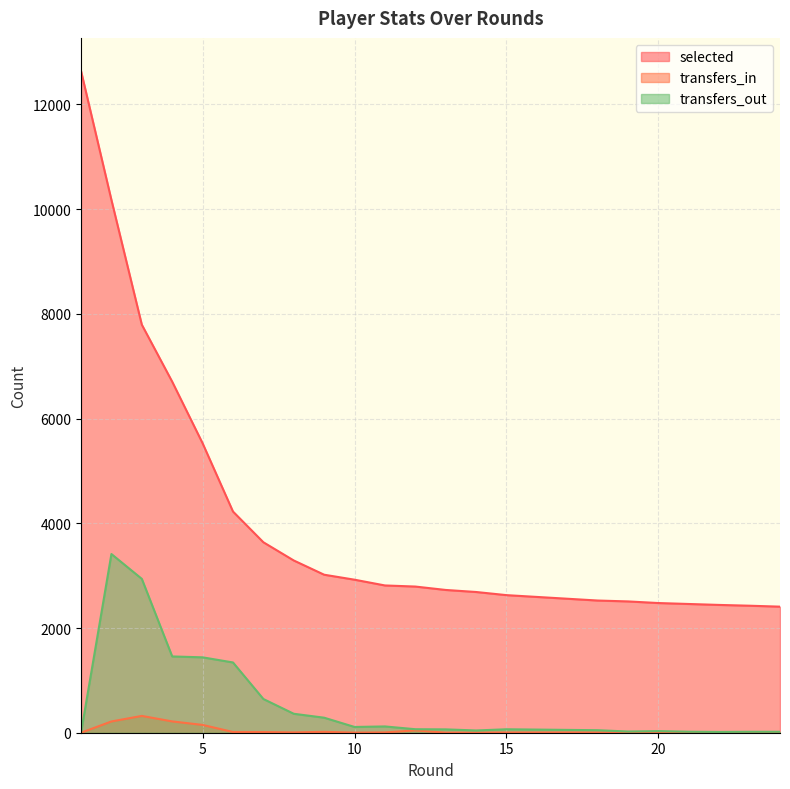

What is the difference between the maximum and minimum values in the selected series?

10232